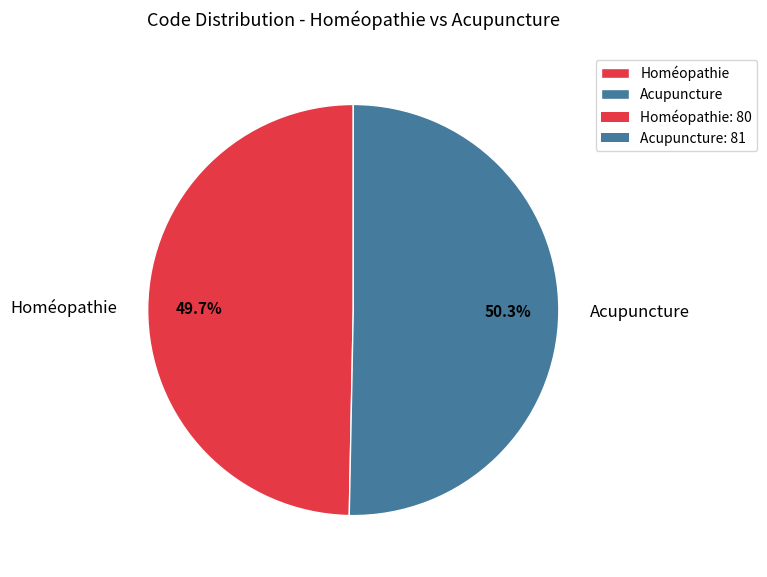

How many segments does this pie chart have?

2